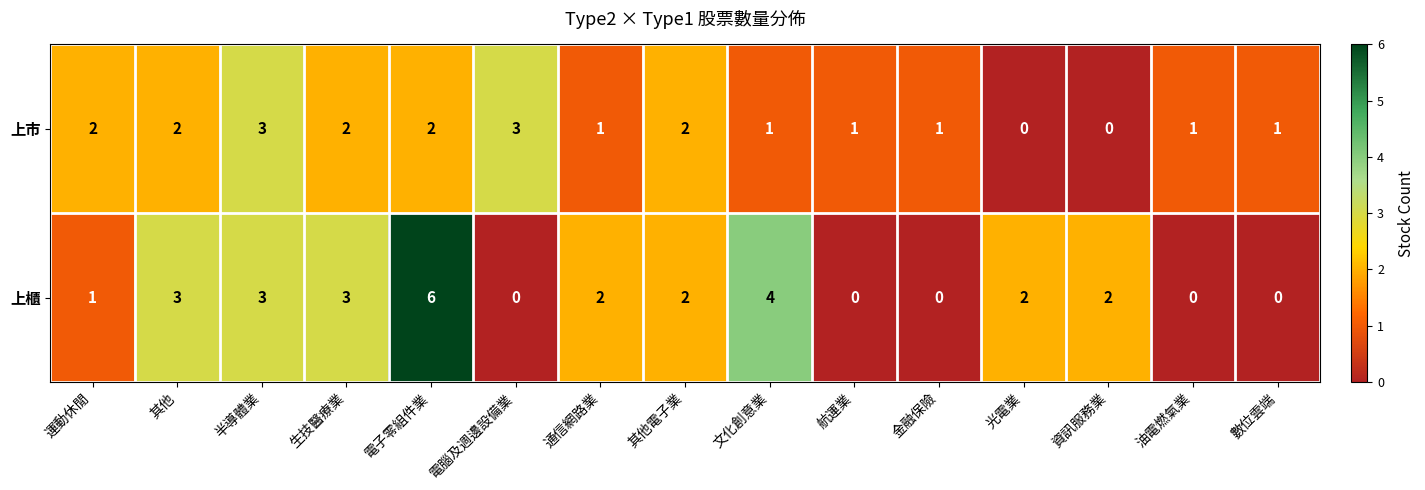

Which series has the largest total across all categories?

上櫃